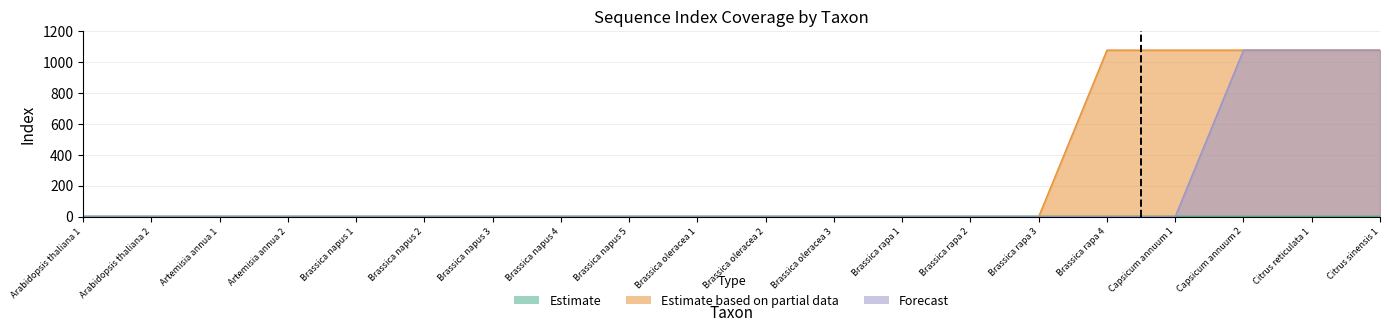

True or false: Forecast has more than 0 points higher than both neighbors.

False